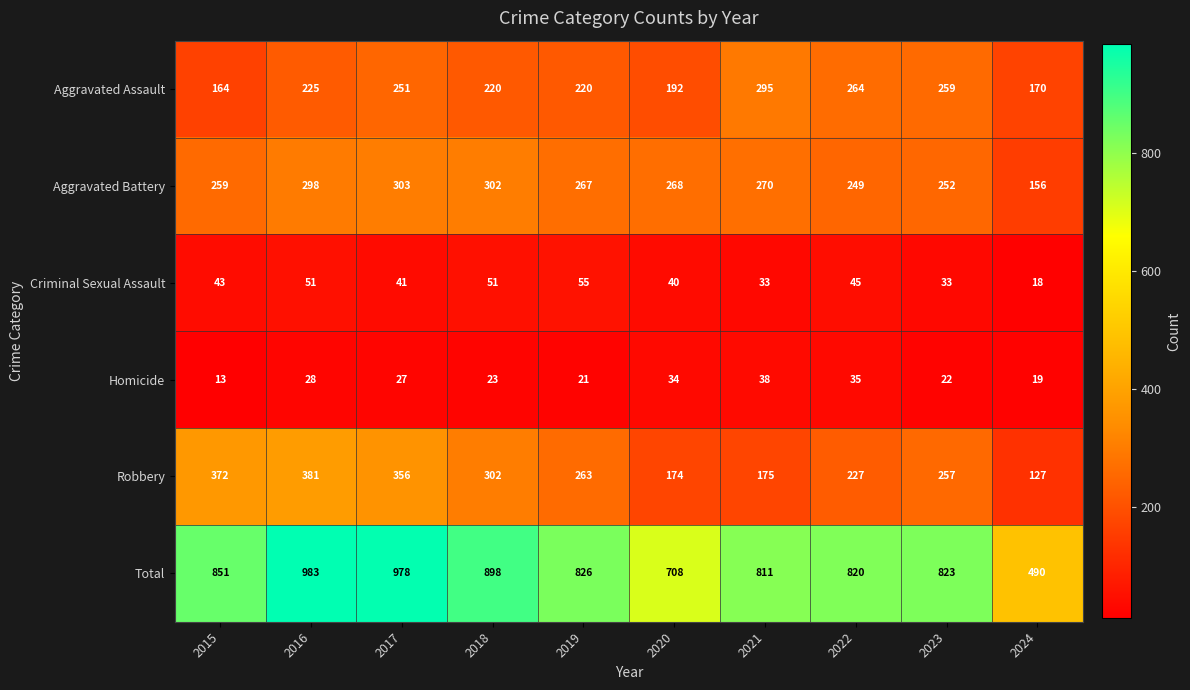

What is the difference between the second highest and second lowest values in the Robbery series?

198